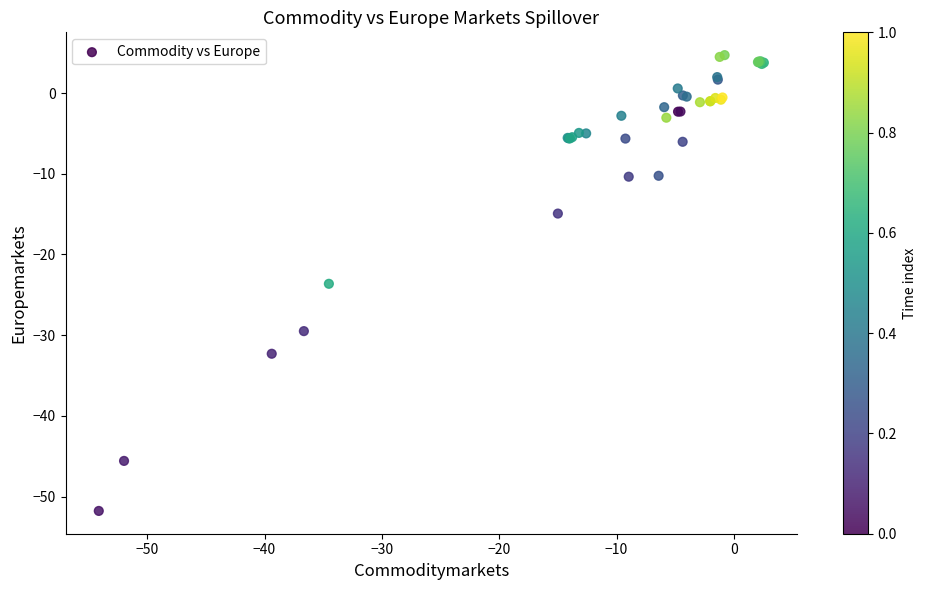

What Y value in the scatter plot is closest to -23?

-23.6